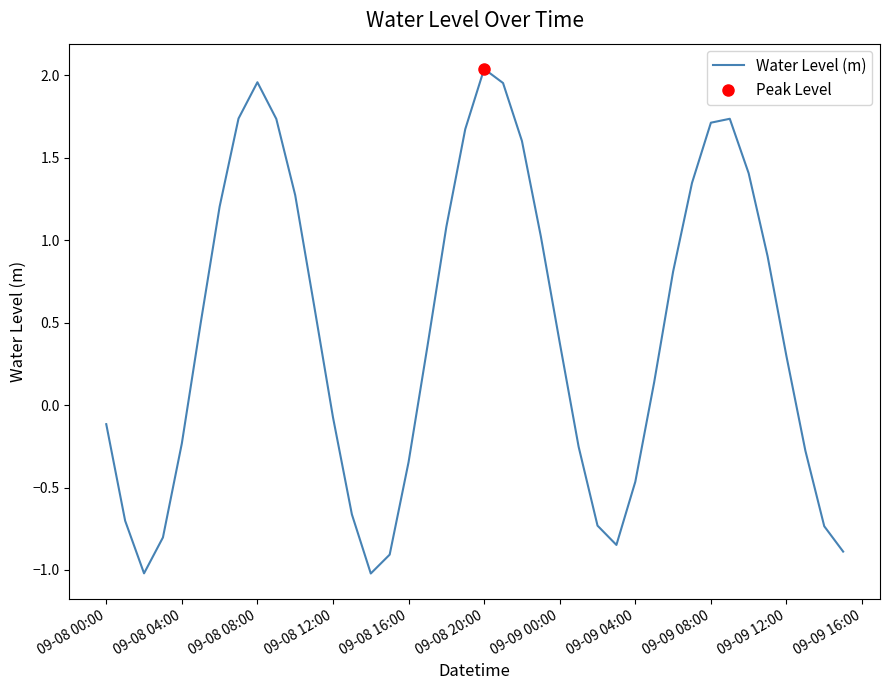

Is it true that Water Level (m) equals 2.7 at 09-08 08:00?

False